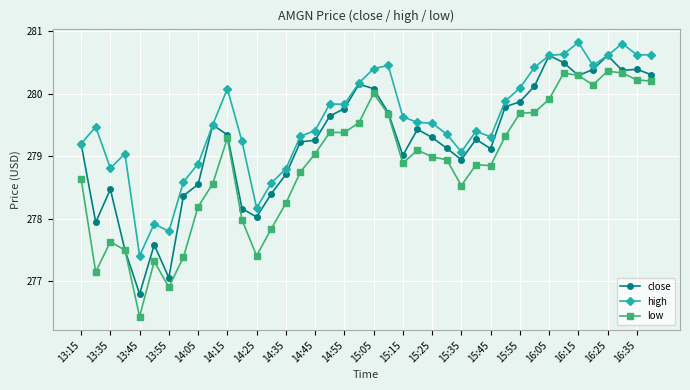

Rank the series by their maximum value, from lowest to highest.

low, close, high